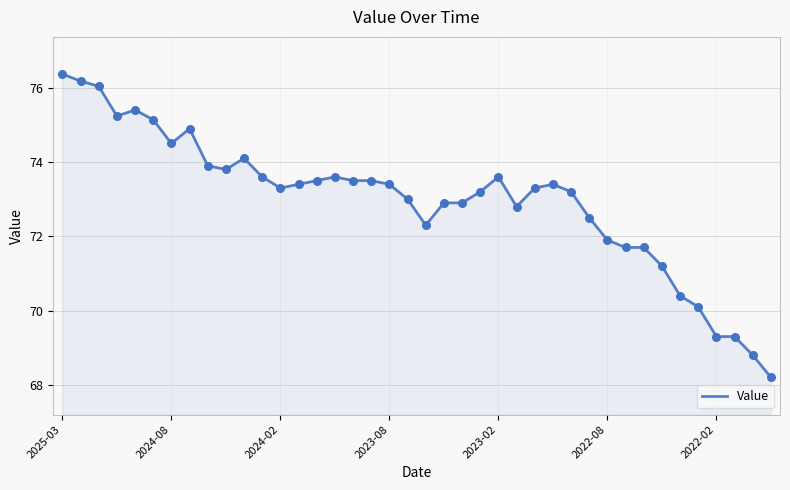

What is the difference between the maximum and minimum values?

8.2